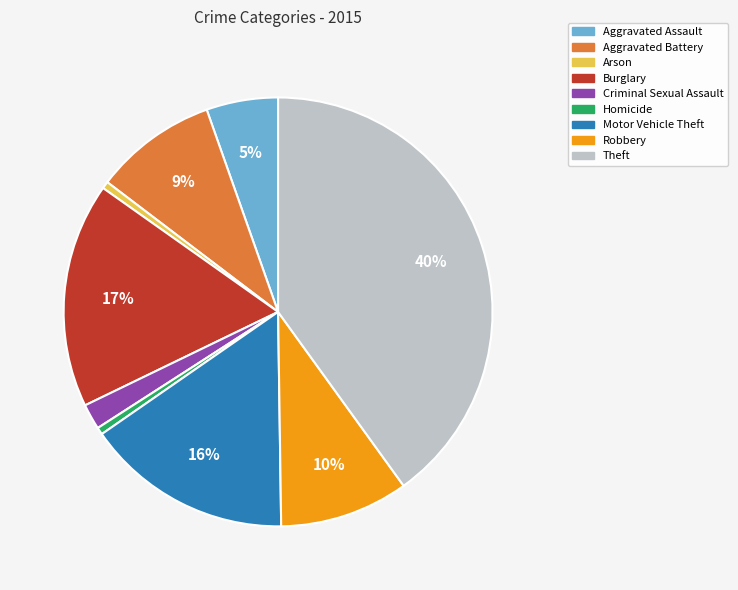

Combined, do Burglary and Theft account for over 50%?

Yes